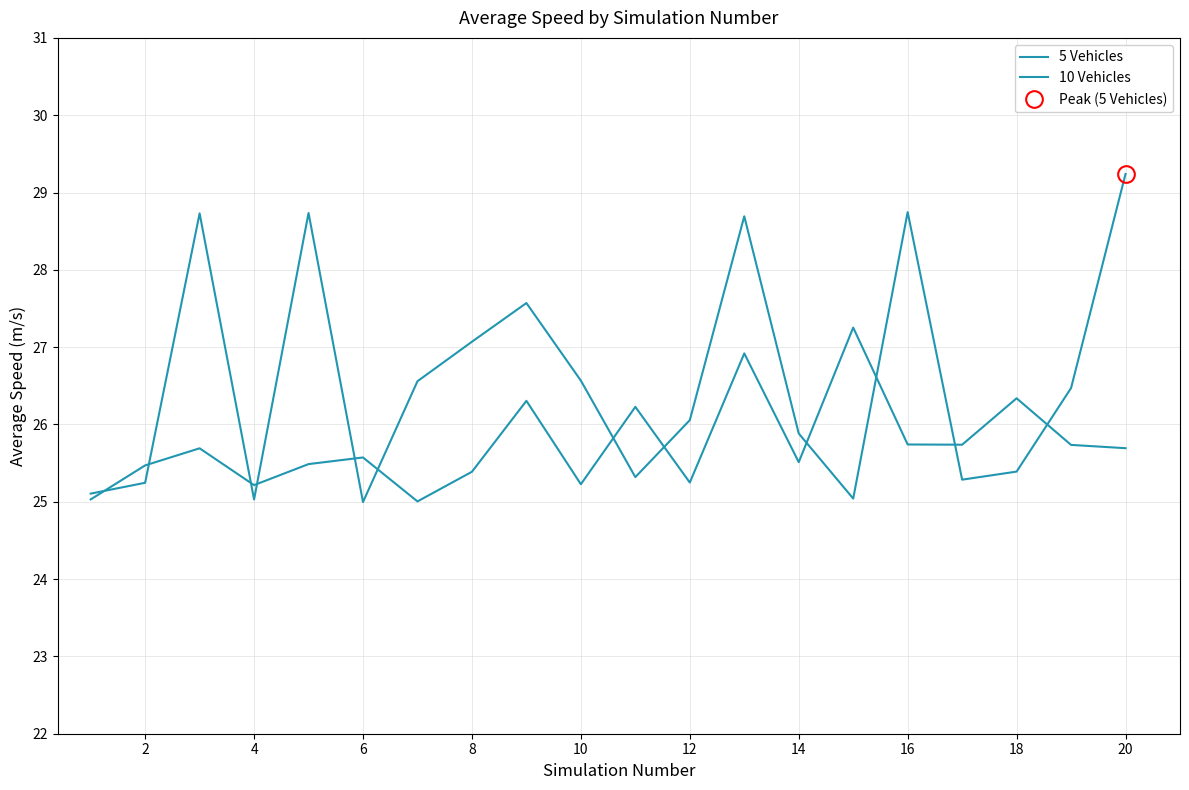

What is the value of the 5 Vehicles point at the 1st from the left?

25.1